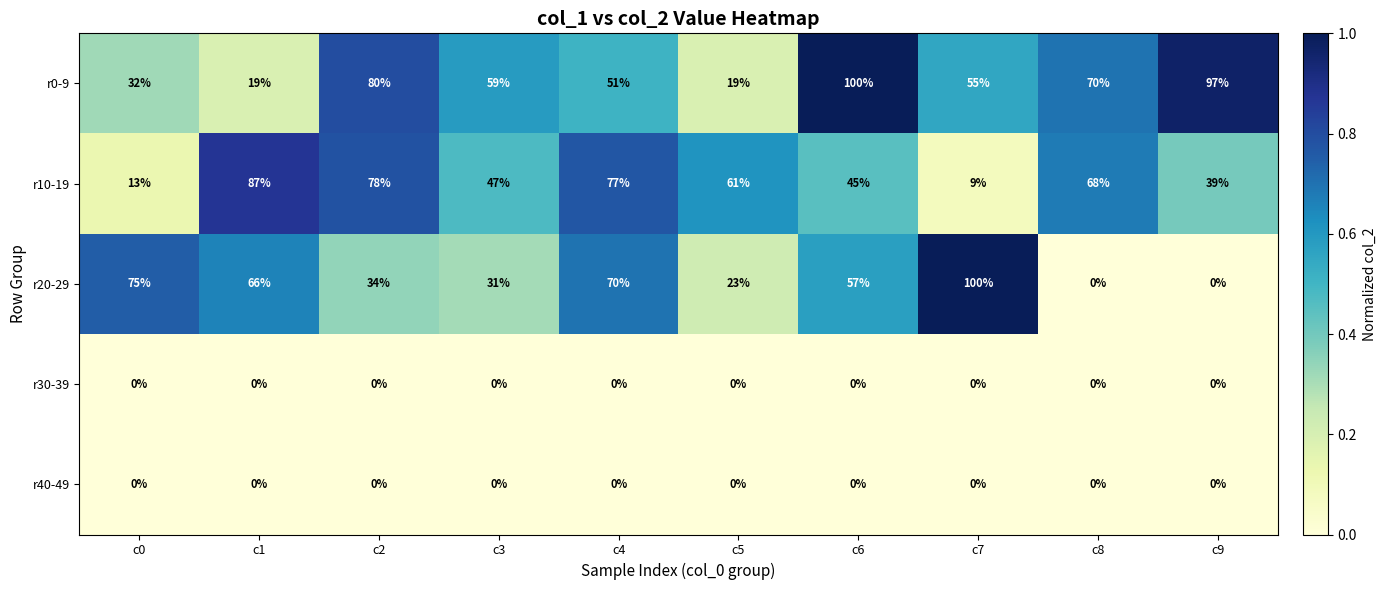

What is the average value of the r20-29 series?

46